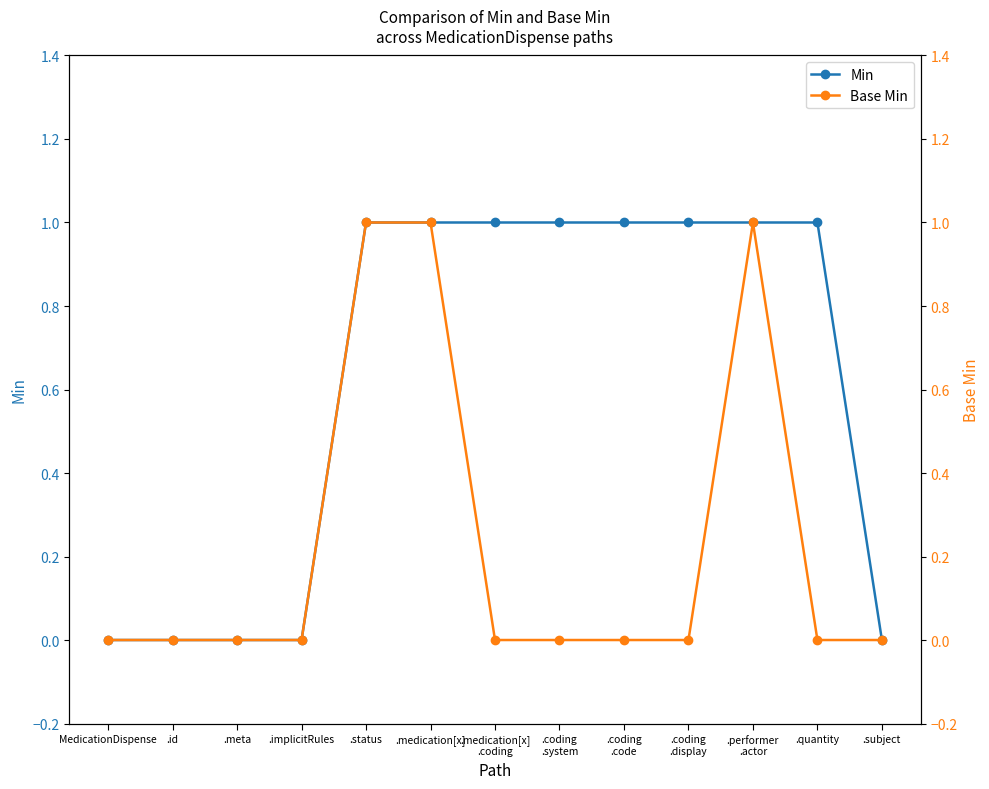

What is the difference between the maximum and second lowest values in the Base Min series?

1